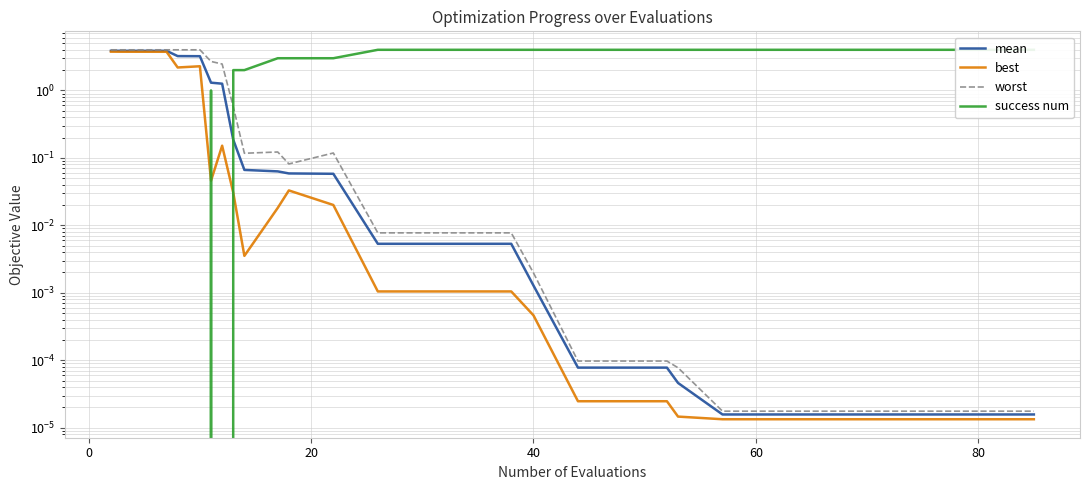

Does the chart display data point markers on the line(s)?

No